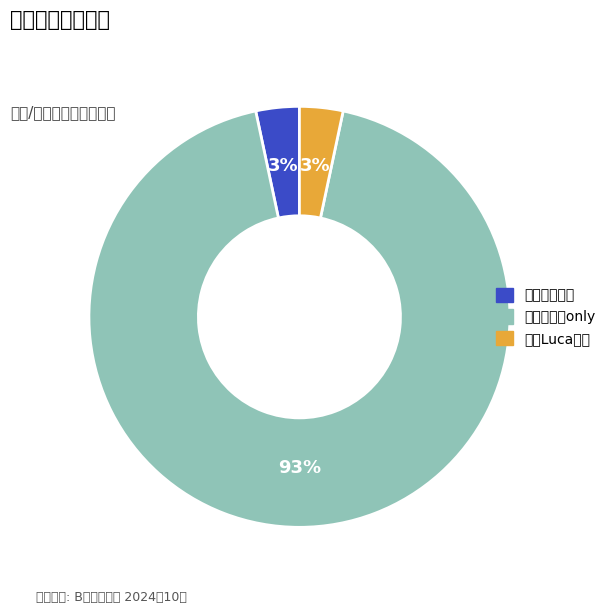

Which slice is the smallest?

昆山·星月流光-次元音乐嘉年华